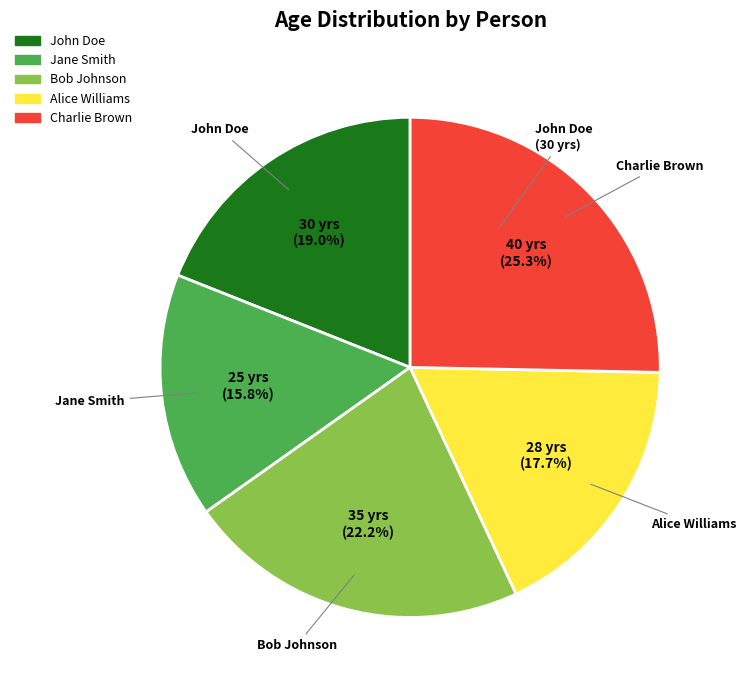

Approximately how many times larger is the value at Alice Williams compared to Charlie Brown?

0.7